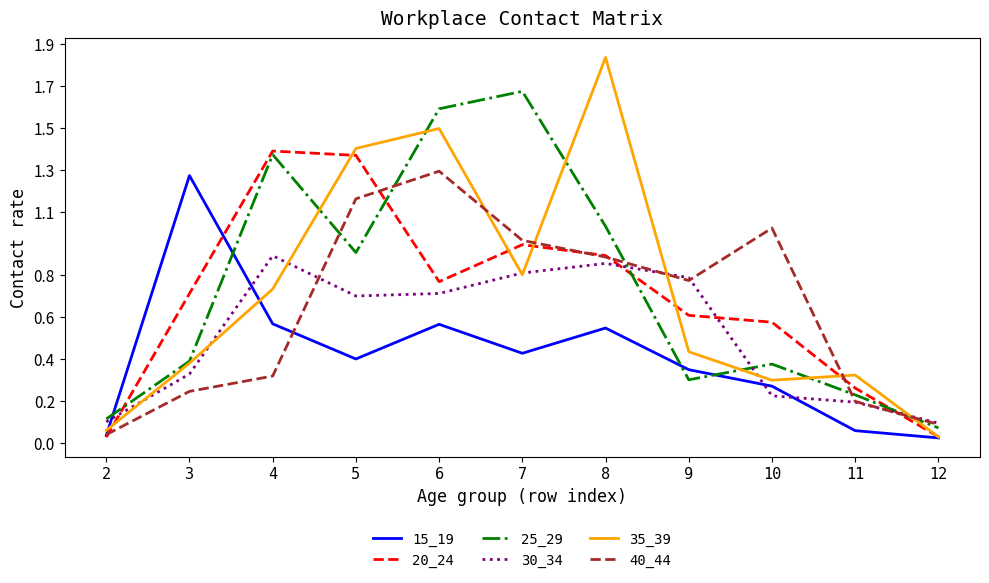

Where is 35_39 nearest to the value 0?

12